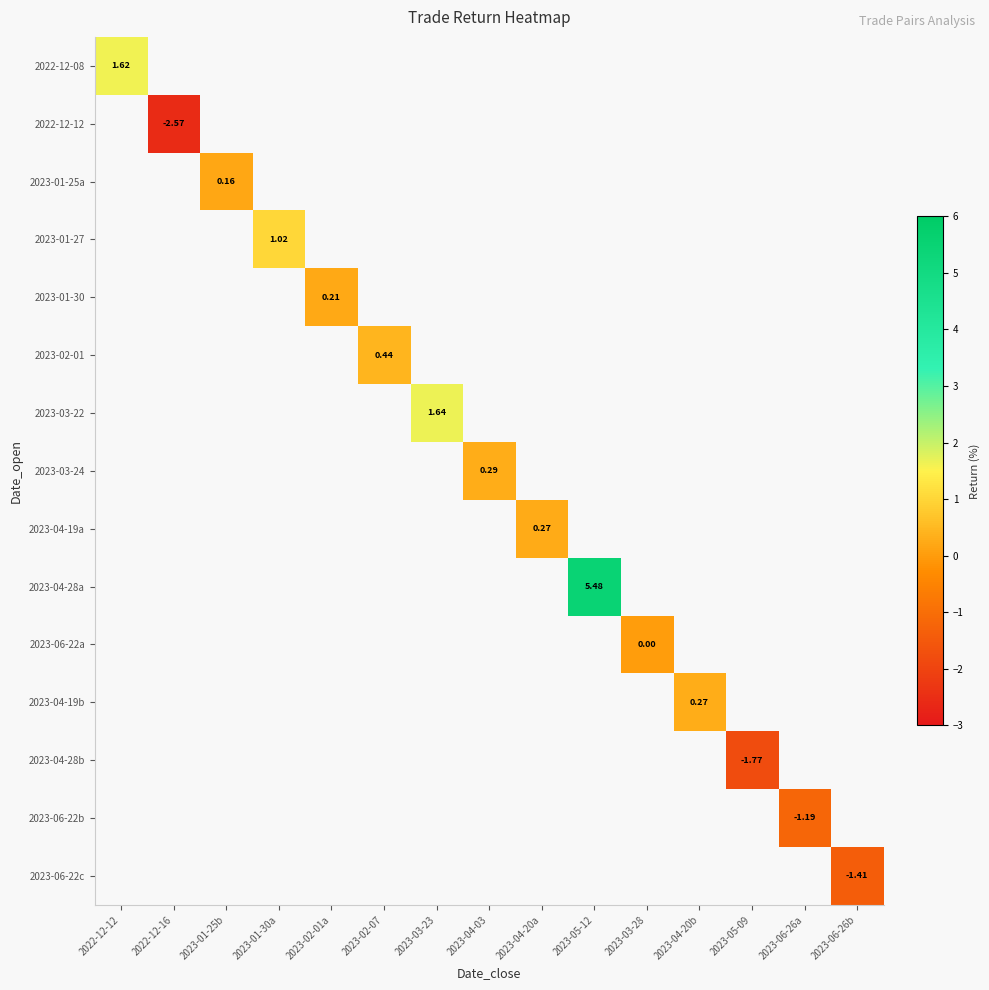

How many data points in 2023-03-24 are above 0?

1